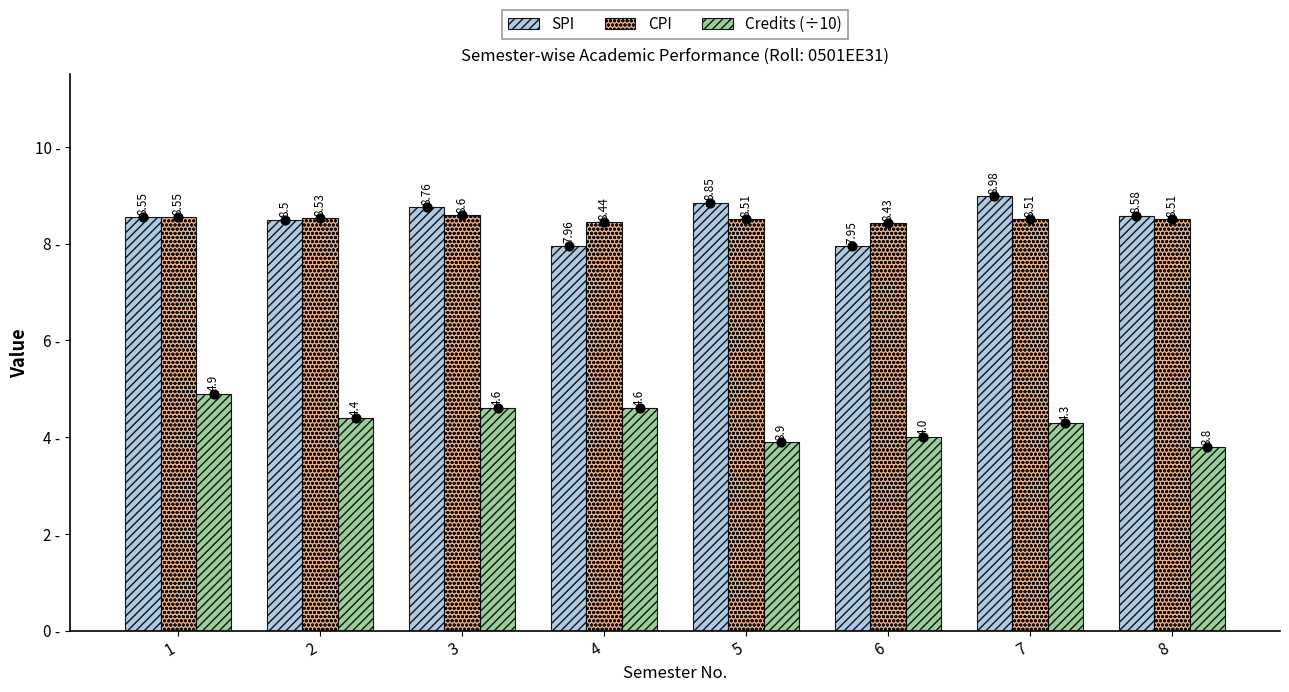

Is the value of SPI at 2 greater than the value of CPI at 3?

No